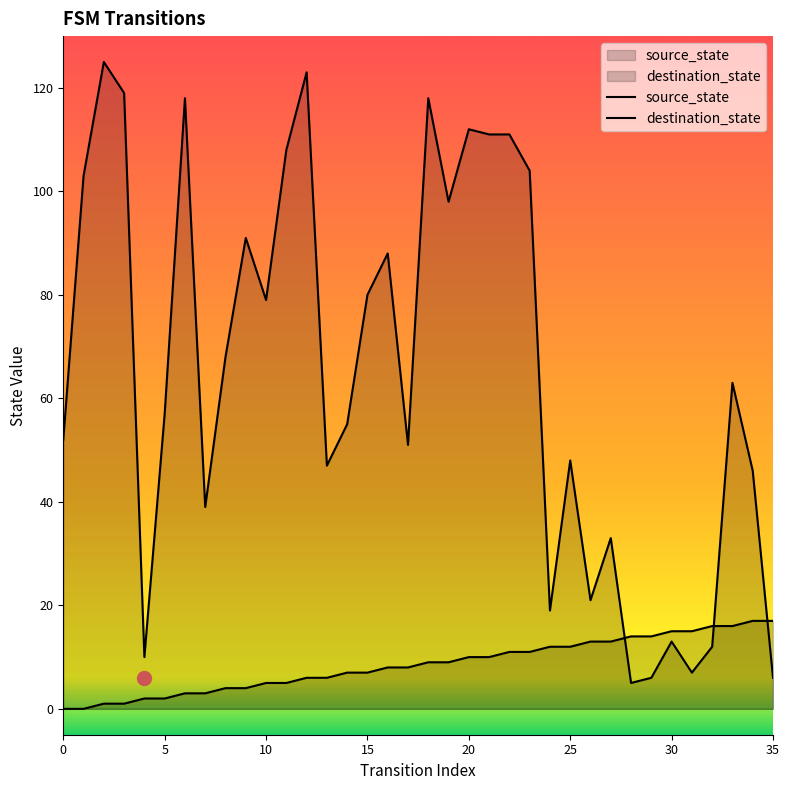

Which series has the largest total across all categories?

destination_state